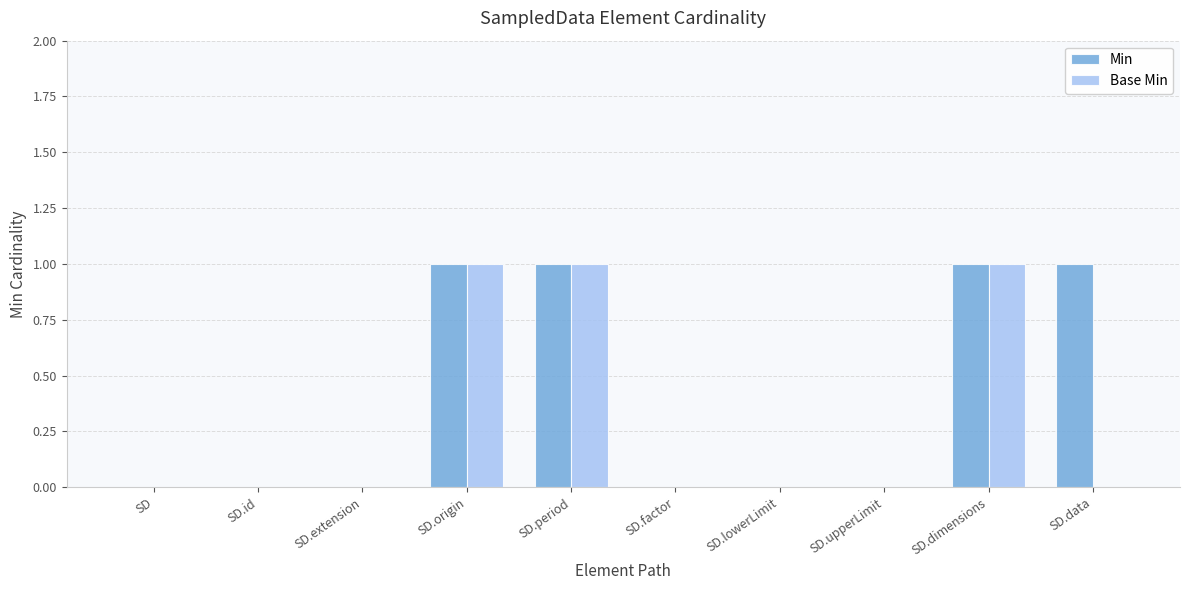

Is the value of Min at SD.extension greater than the value of Base Min at SD.origin?

No